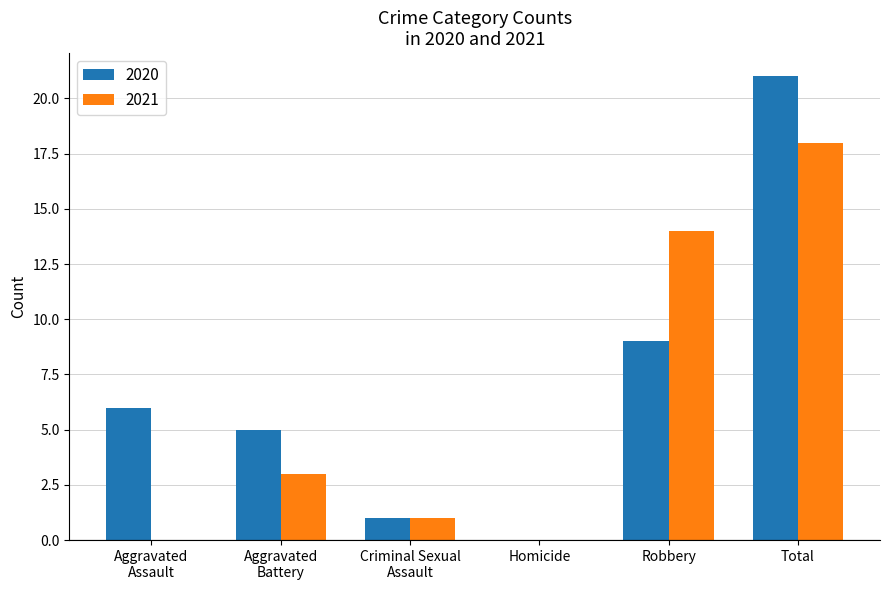

The 2021 series shows 18 at Total. True or false?

True